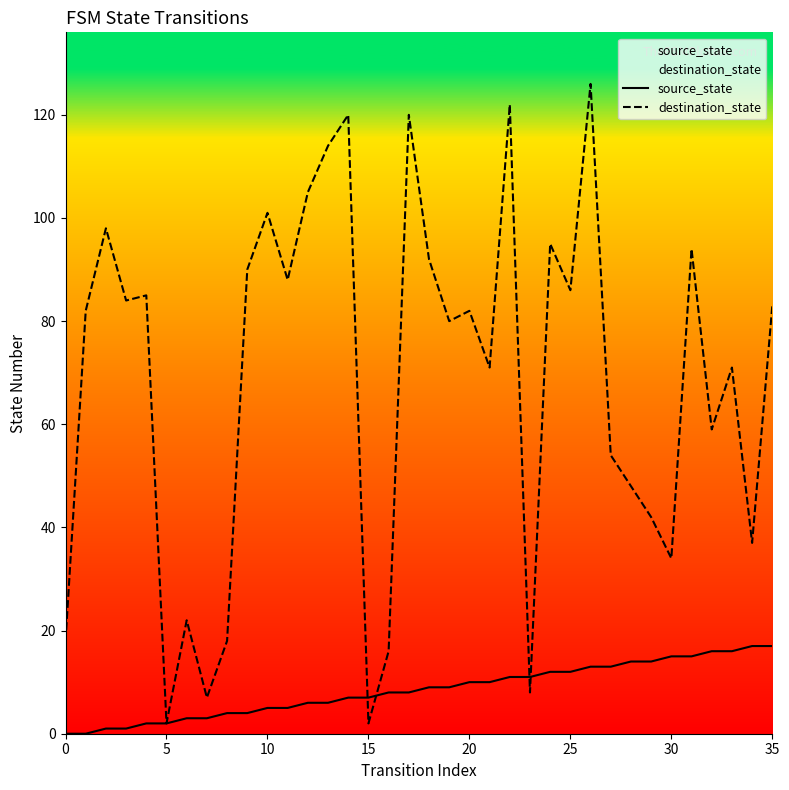

Which series has the widest spread of values?

destination_state